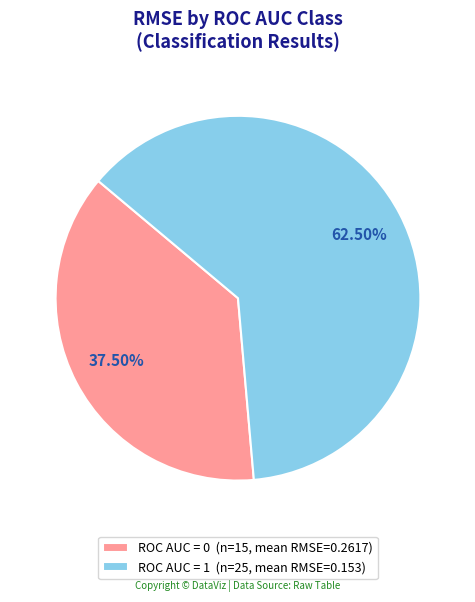

Does ROC AUC = 1 (n=25, mean RMSE=0.153) account for over 50% of the chart?

Yes